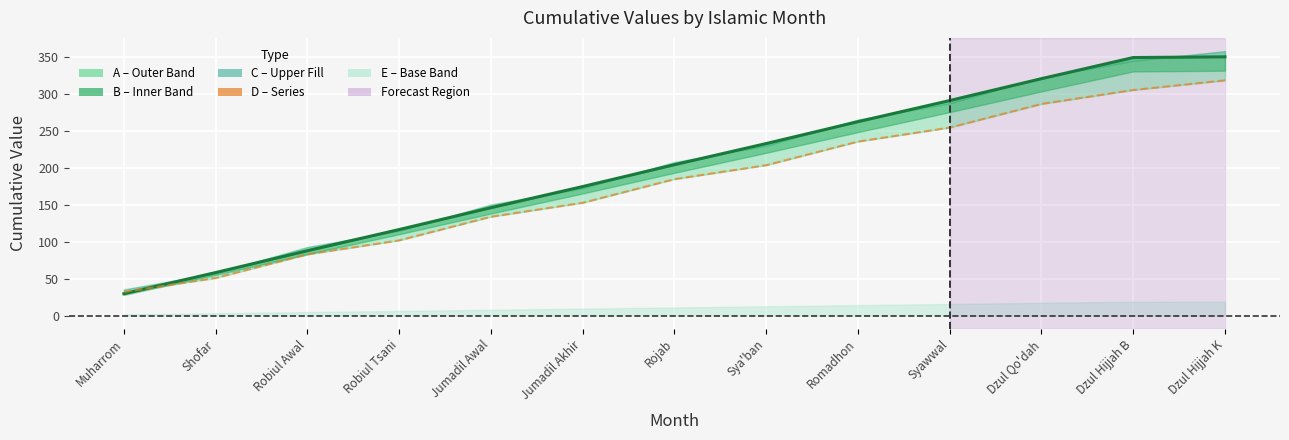

What is the label of the 10th point from the right?

Robiul Tsani